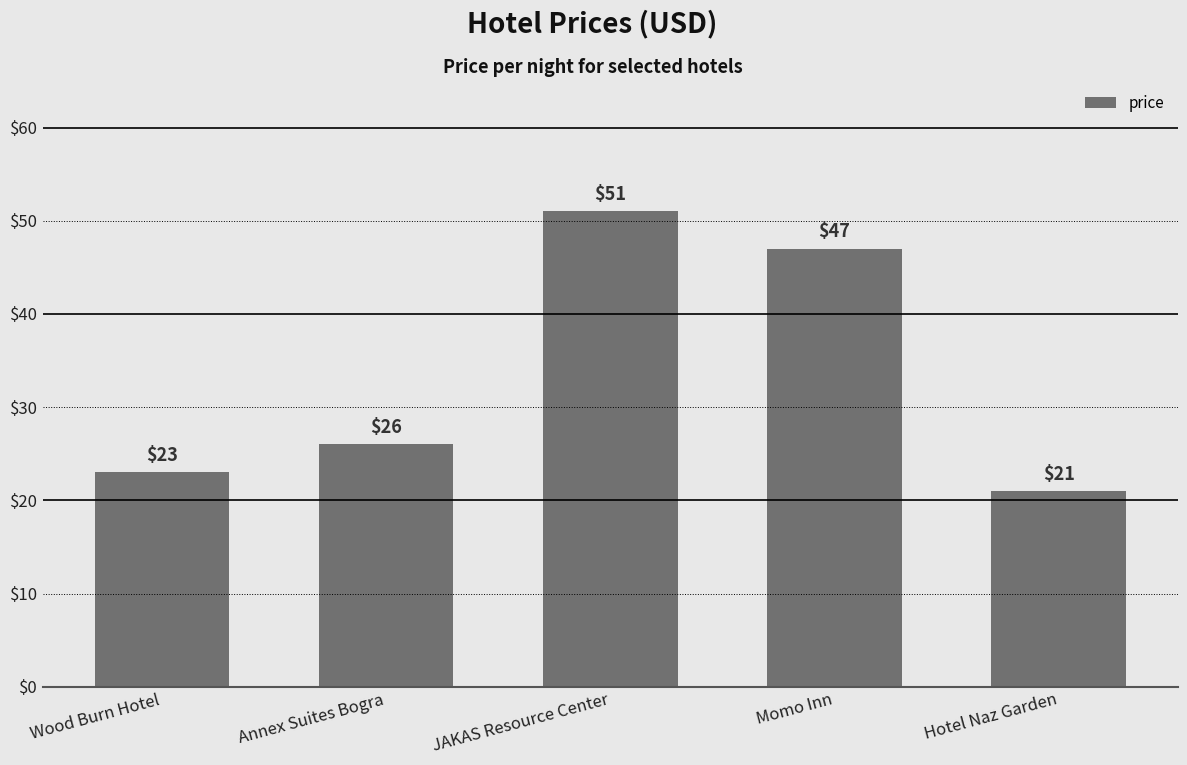

Where is the data nearest to the value 36?

Annex Suites Bogra